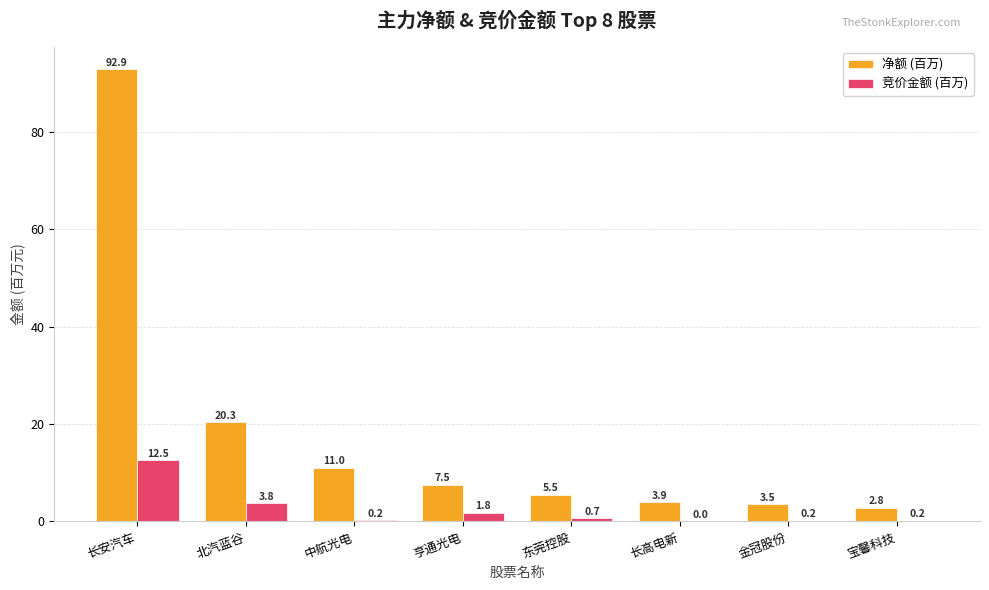

The value of 竞价金额 (百万) at 东莞控股 is 0.7. True or false?

True